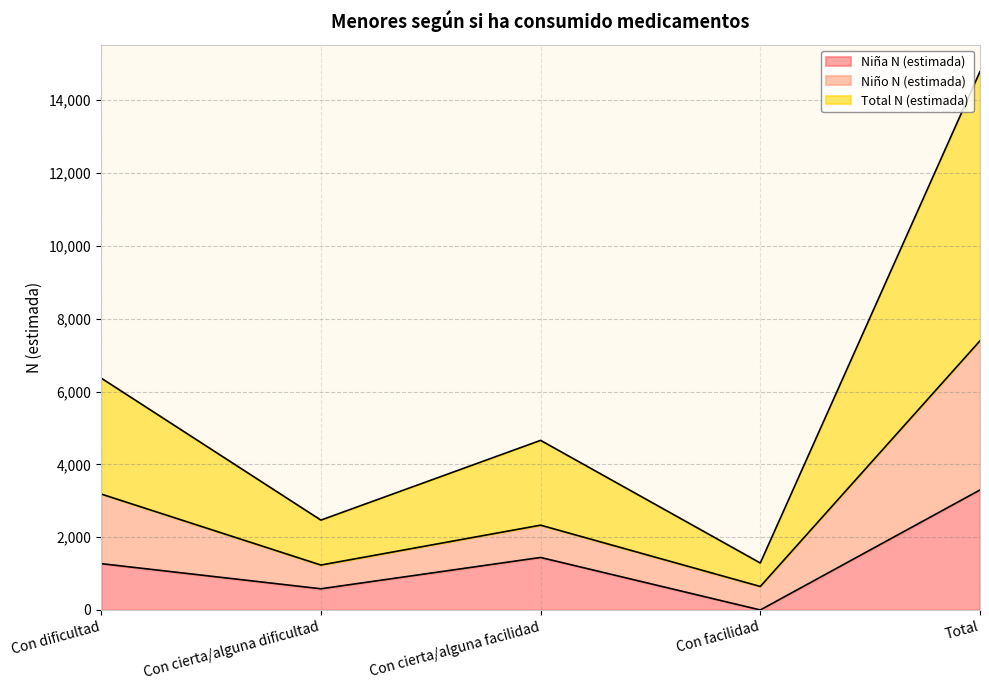

What is the label of the 1st point from the right?

Total